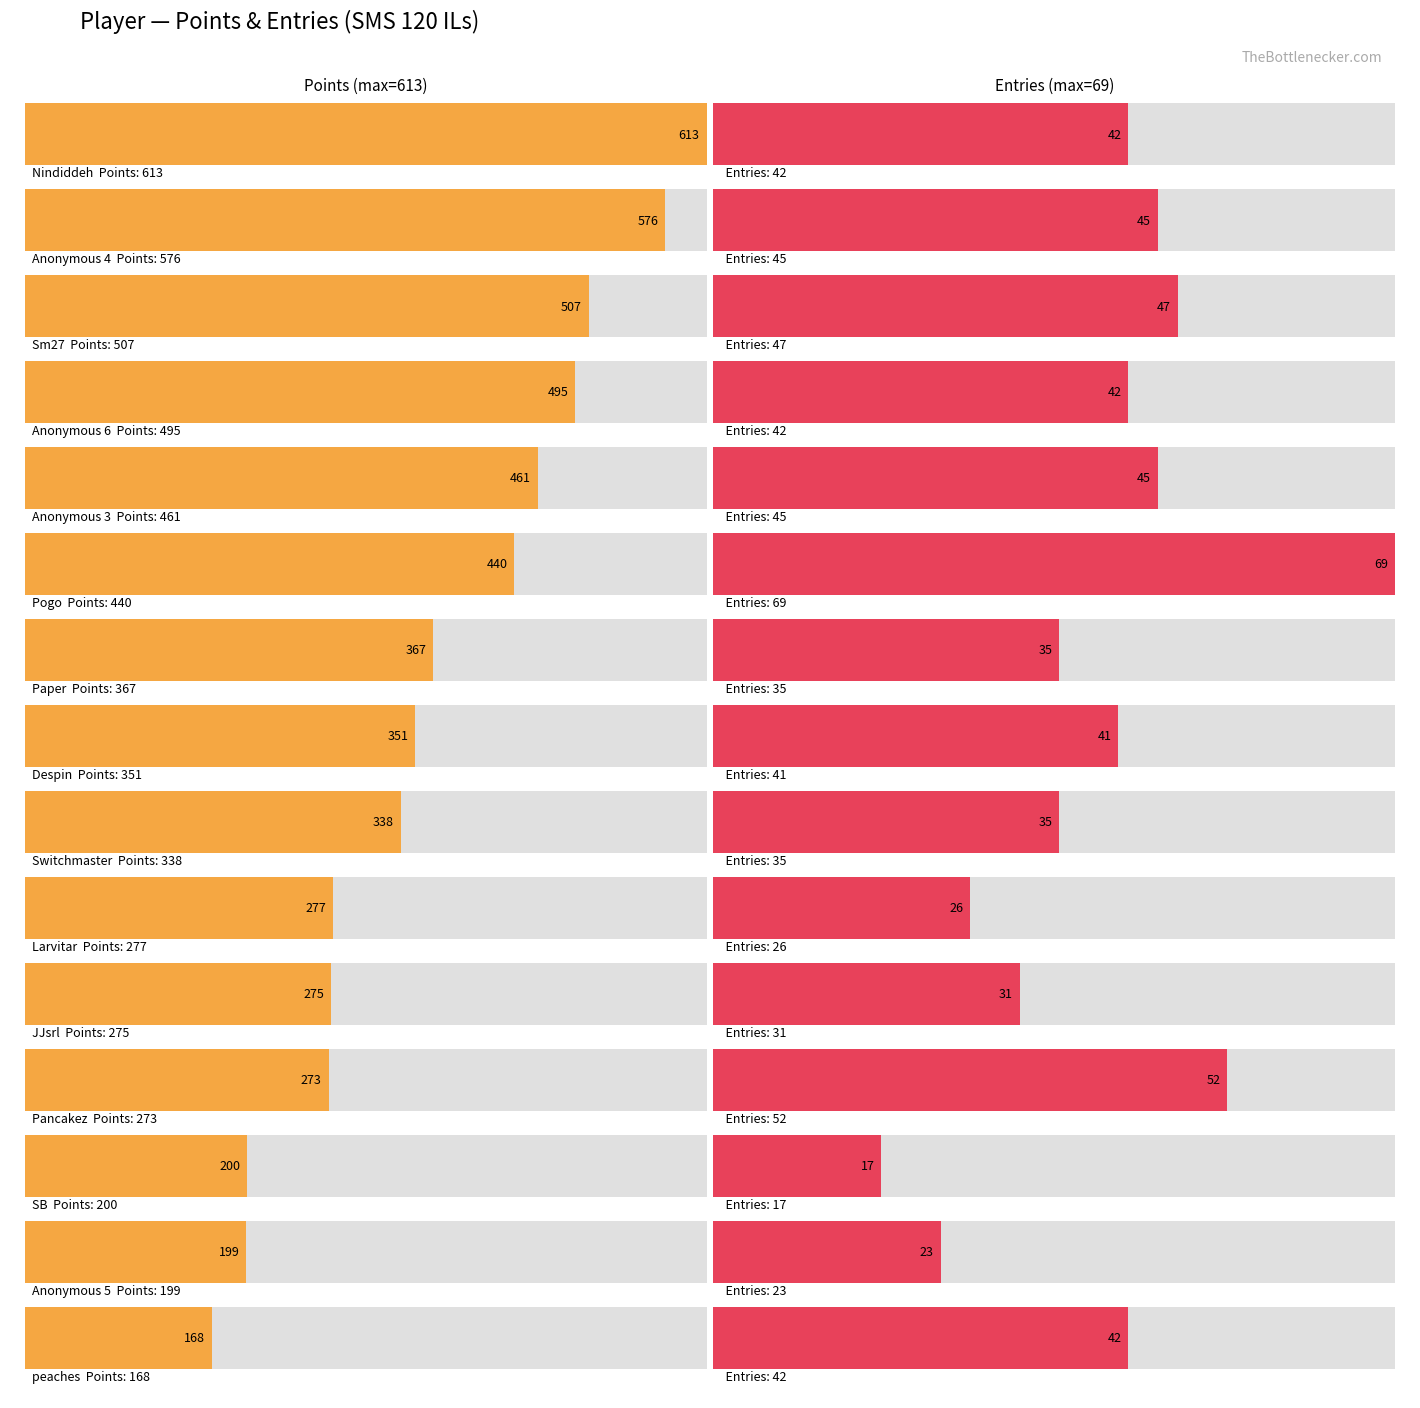

Which series has the largest total across all categories?

Points